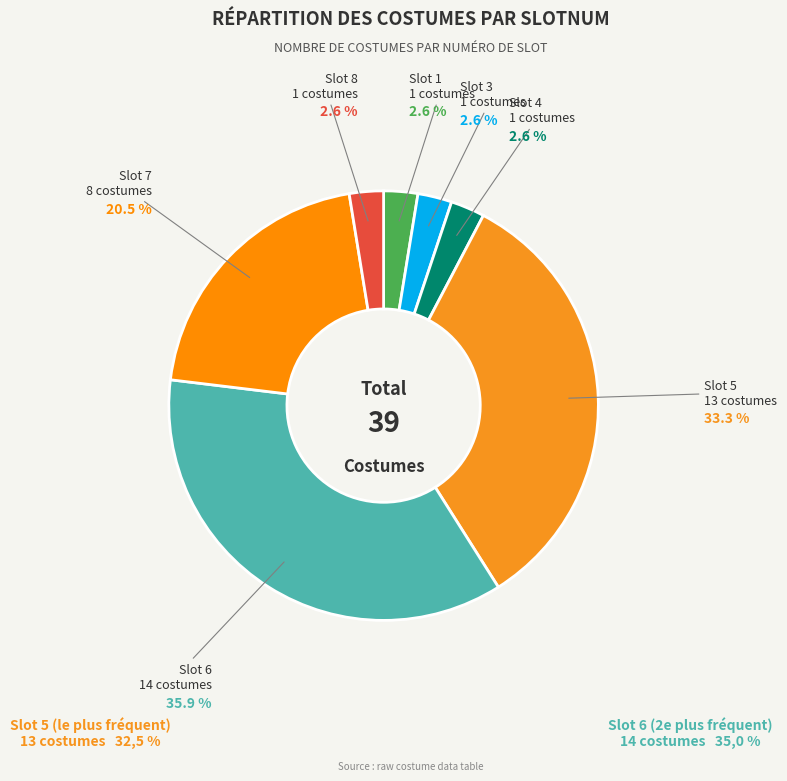

Is there any slice that represents more than half of the pie?

No